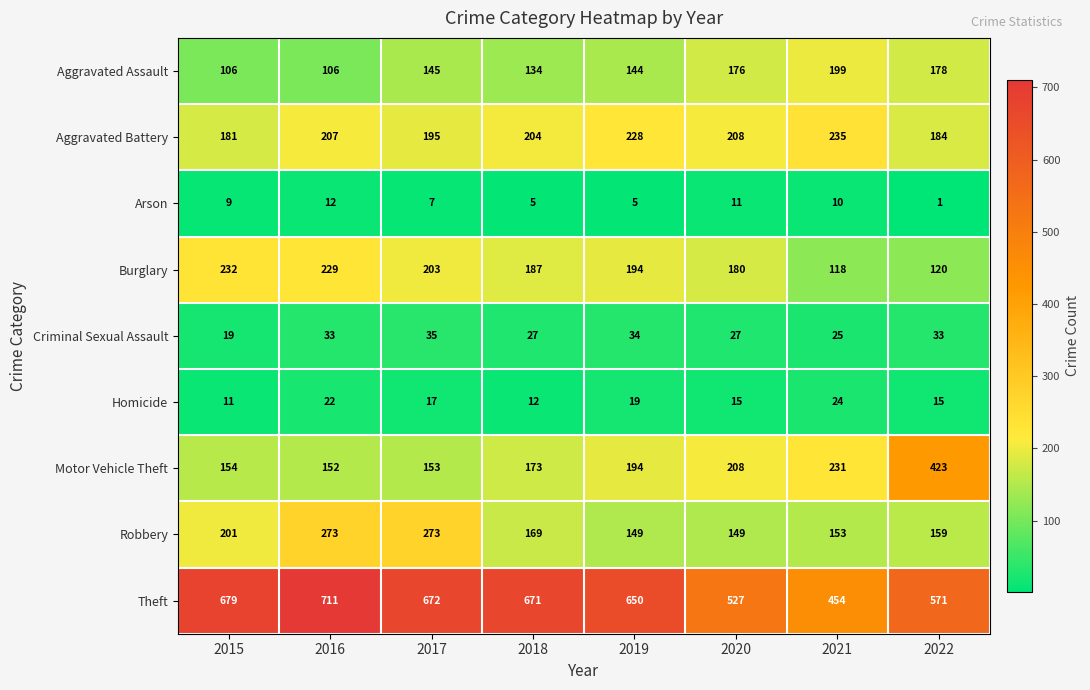

Where does the Burglary series first go above 194?

2015